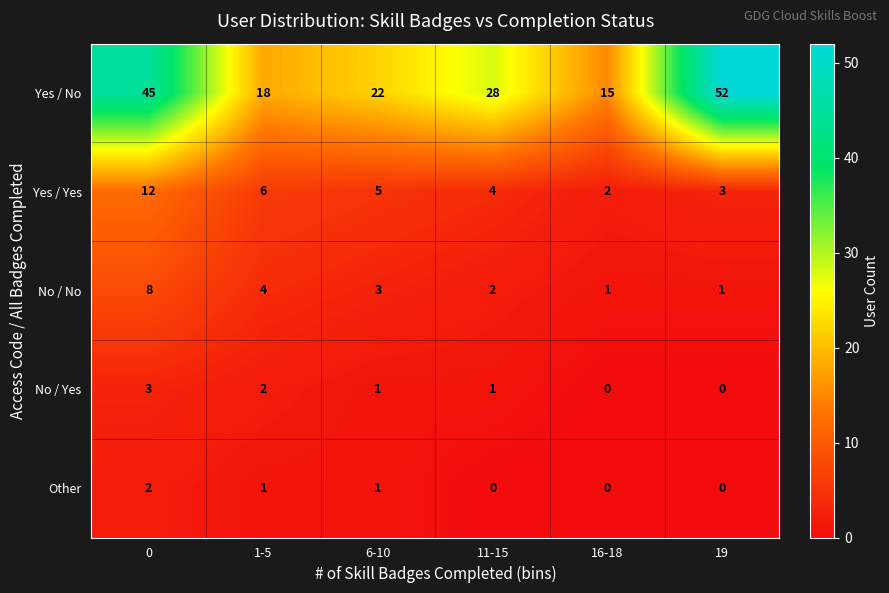

Which series has the largest total across all categories?

Yes / No